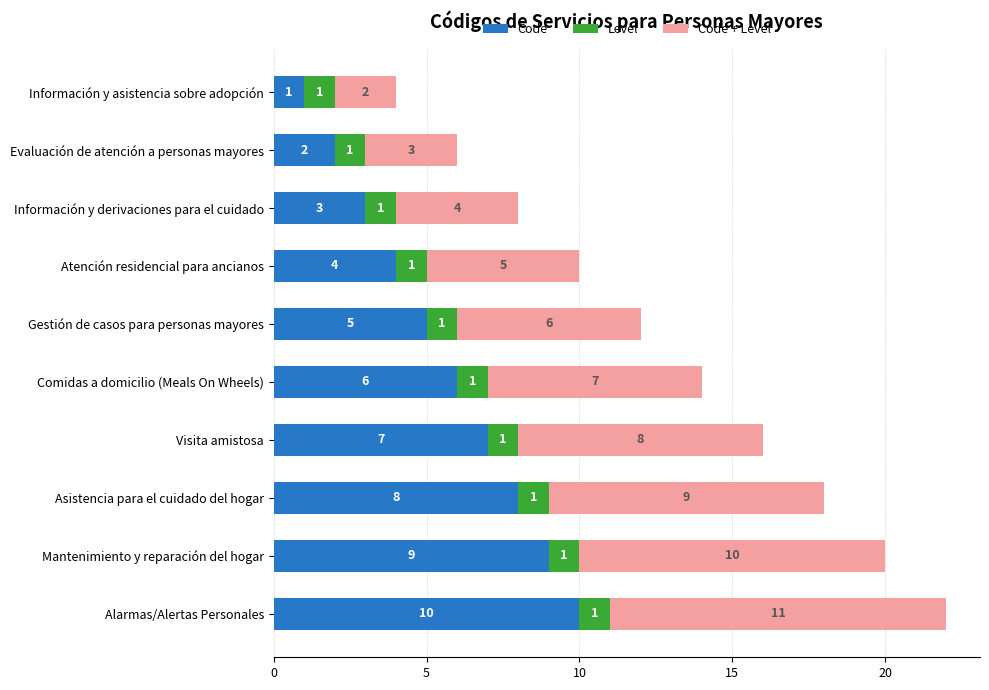

True or false: Code has a value of 4 at Visita amistosa.

False